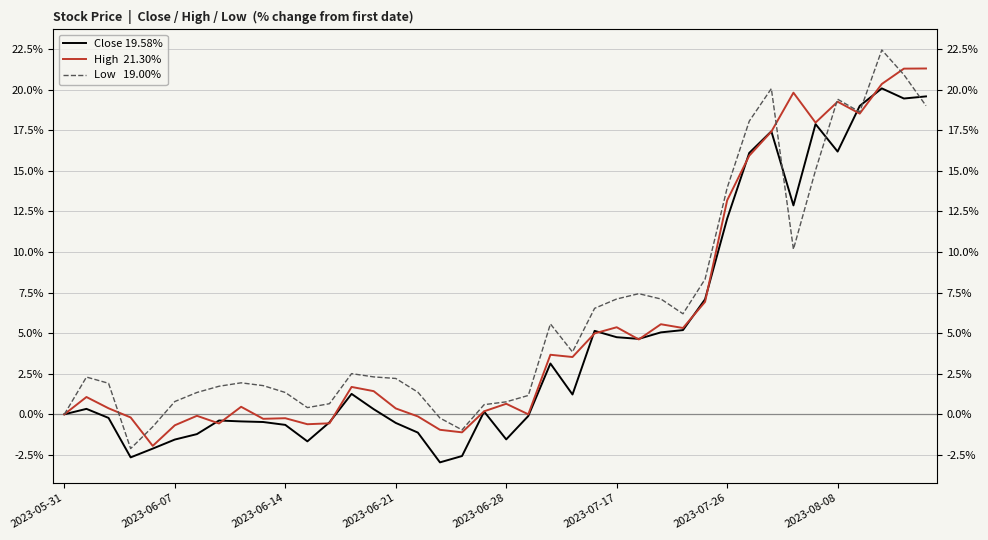

How many intersections are there between Low   19.00% and High  21.30%?

5